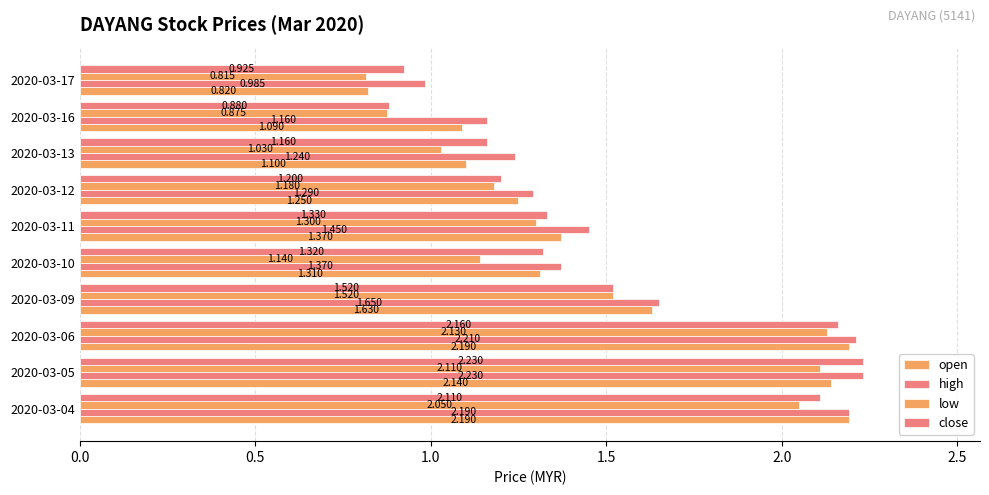

How many values in the open series exceed 1?

9